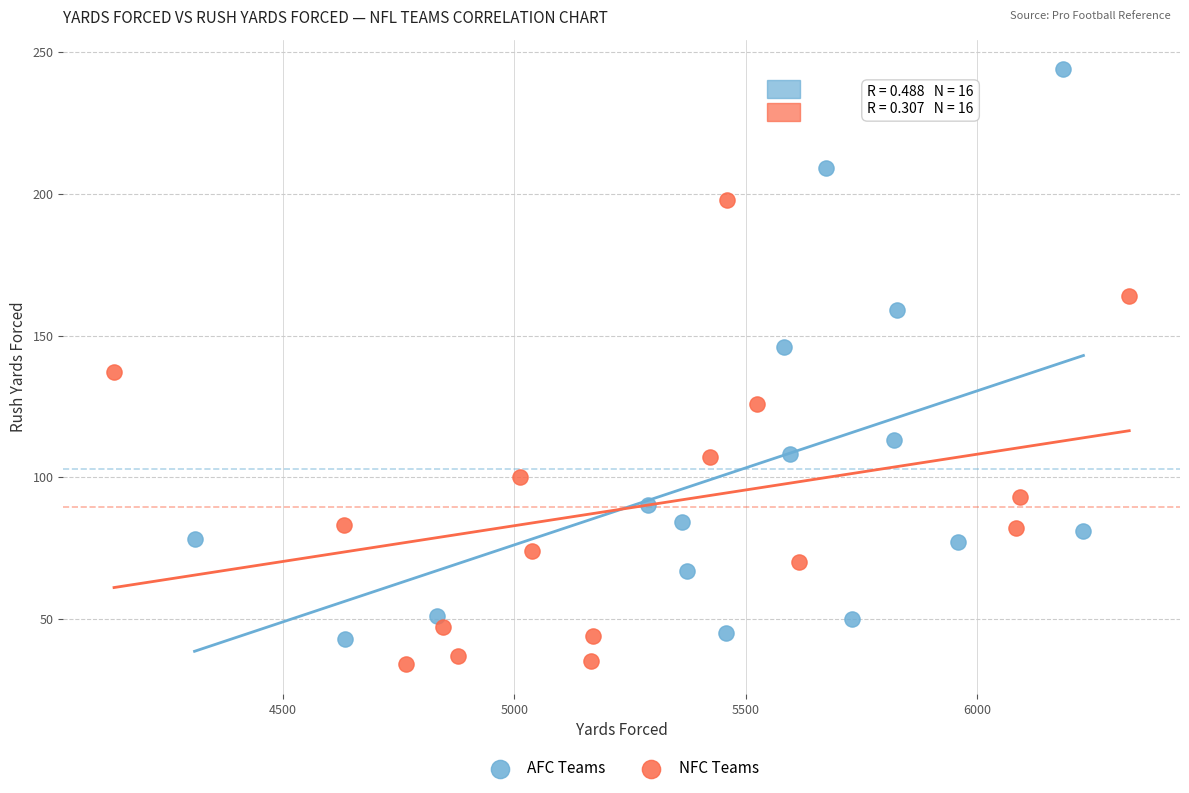

Which series has the largest Y range (max minus min)?

AFC Teams